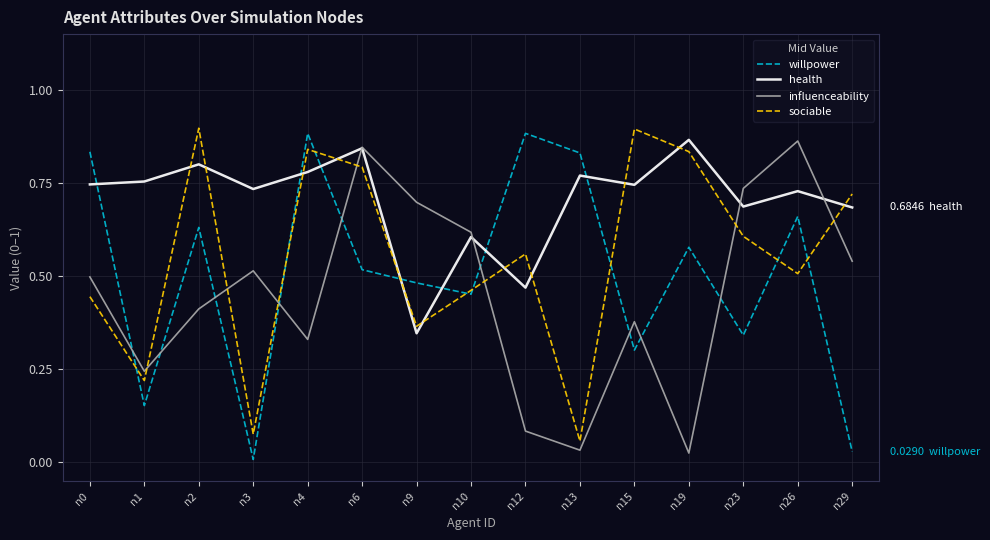

In health, how many points are lower than both neighbors (excluding endpoints)?

5